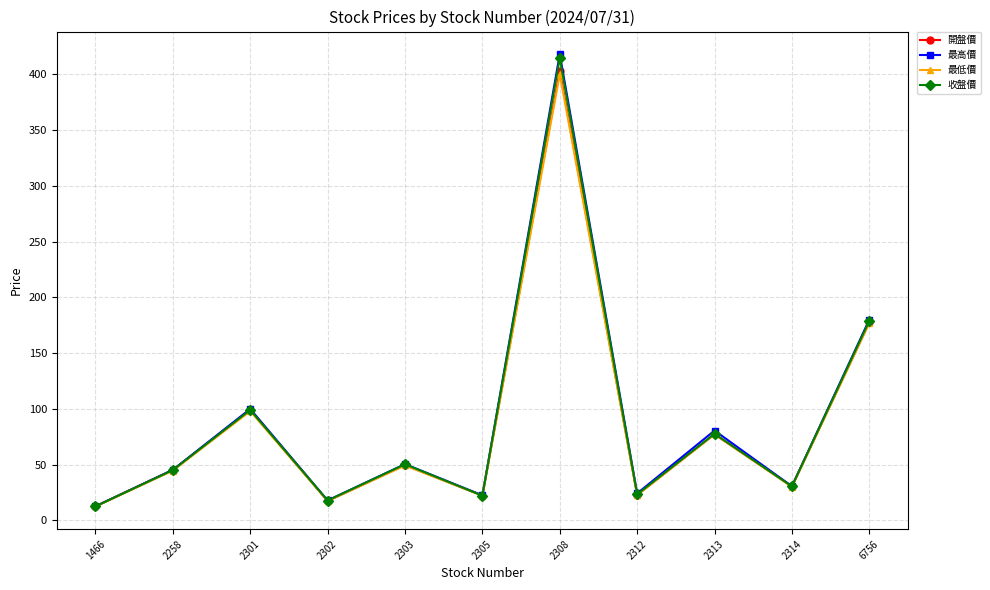

How many values in the 開盤價 series exceed 45?

6